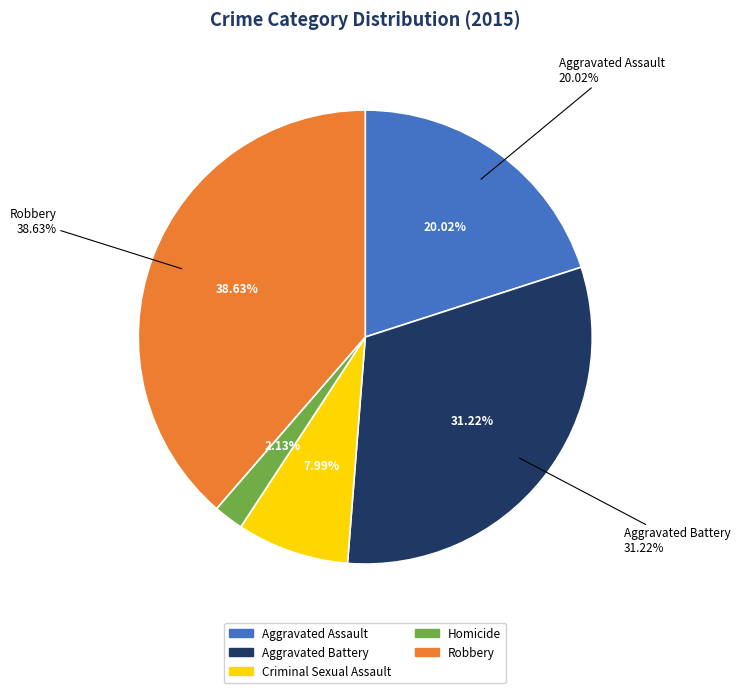

How many segments does this pie chart have?

5